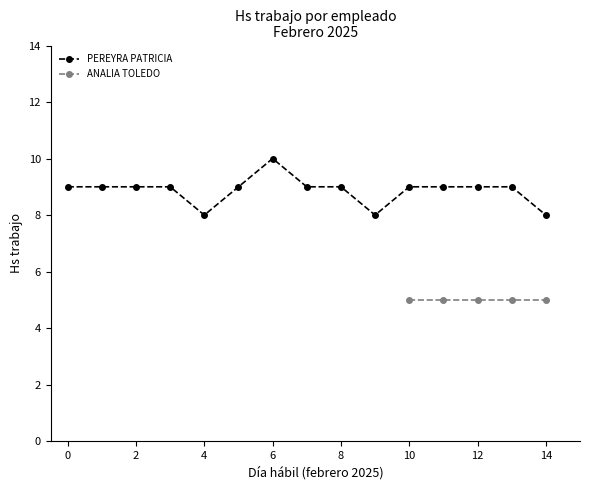

At which label does PEREYRA PATRICIA reach its peak?

6